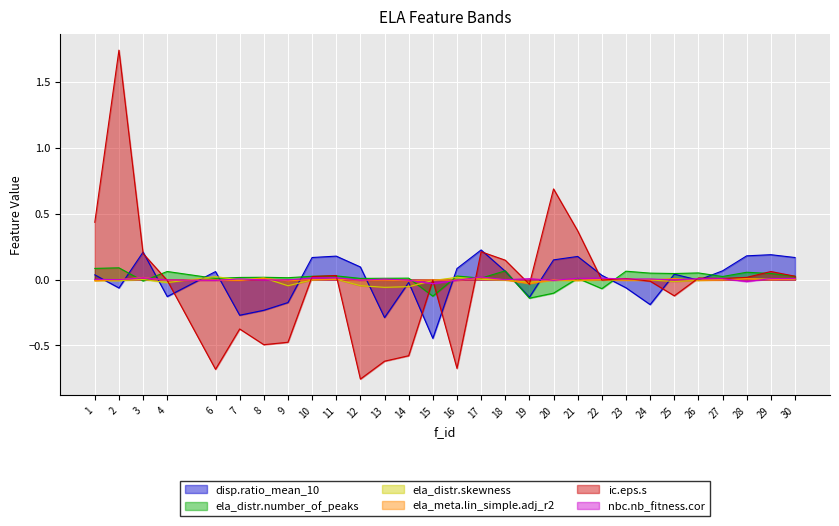

How many values in disp.ratio_mean_10 are below zero?

12